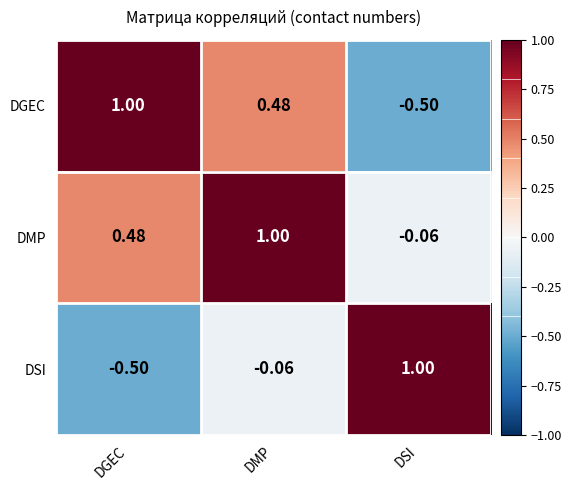

Rank the series at DMP from highest to lowest value.

DMP, DGEC, DSI